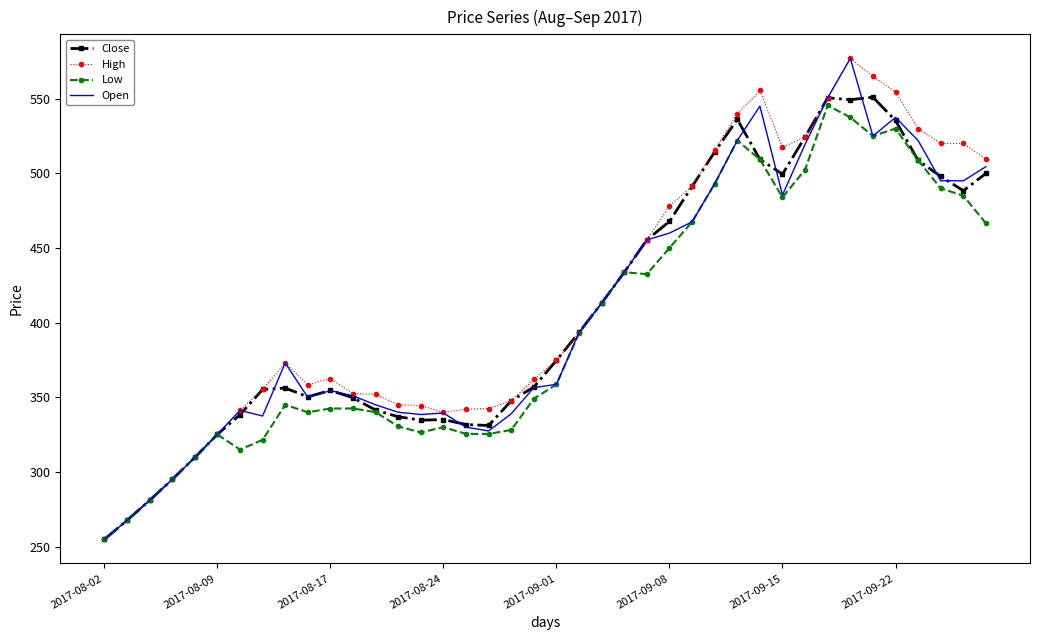

What is the maximum value for High?

577.0